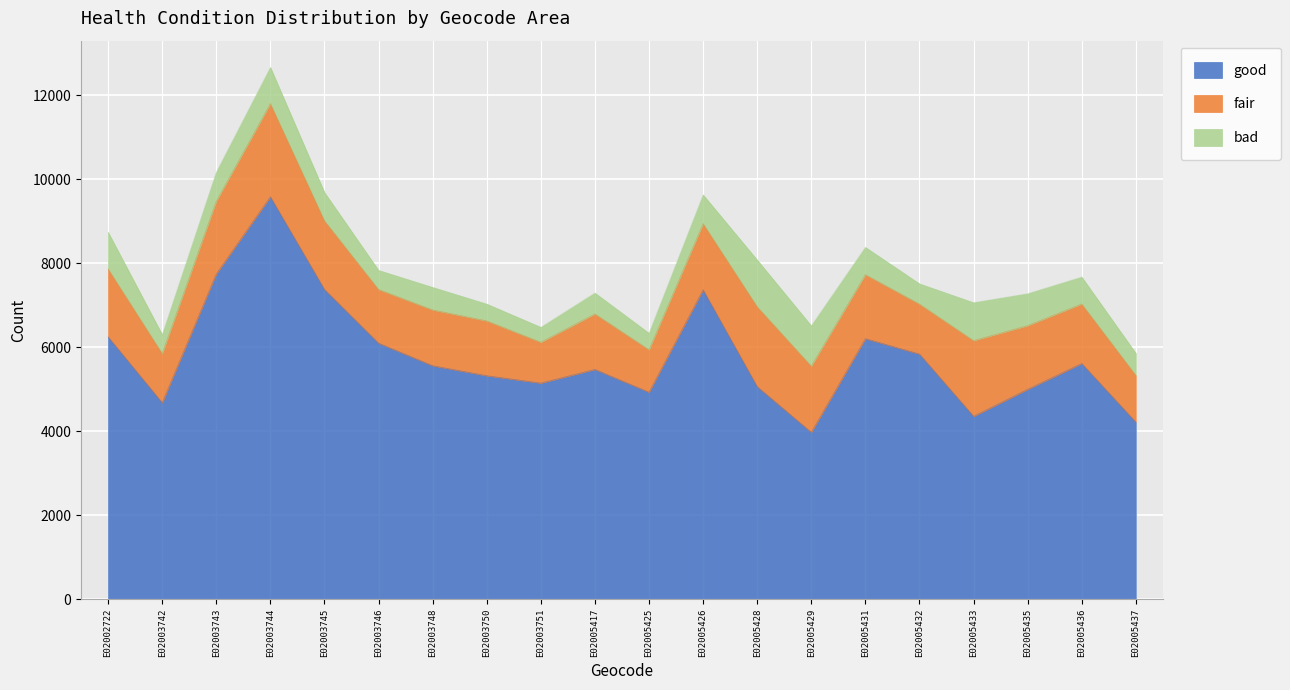

At E02005428, list the series in order from largest to smallest.

good, fair, bad